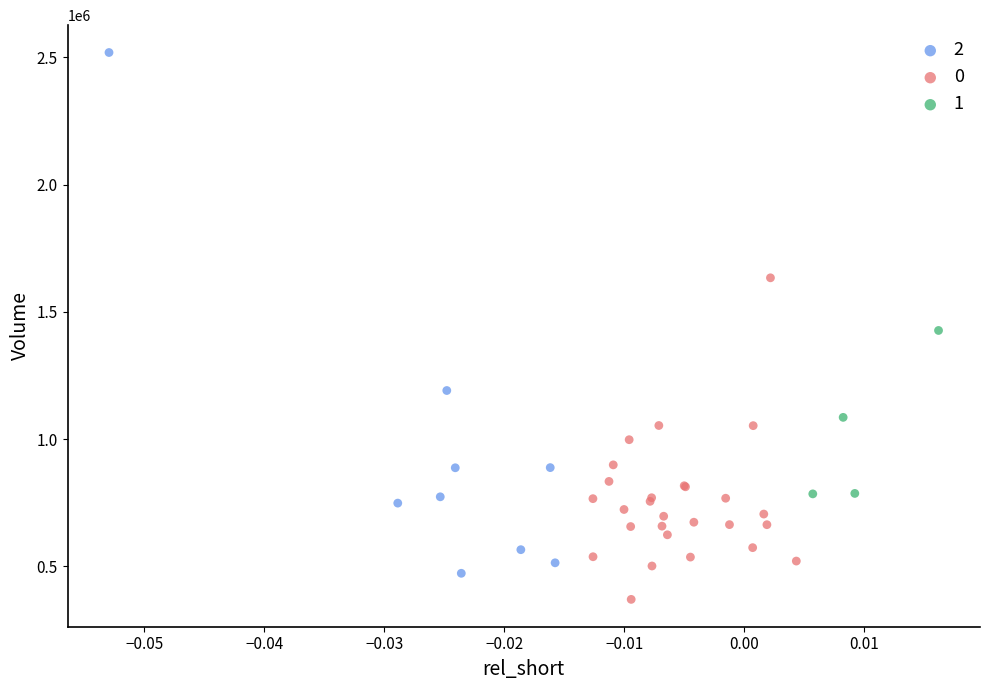

Which series contains the lowest Y value?

0